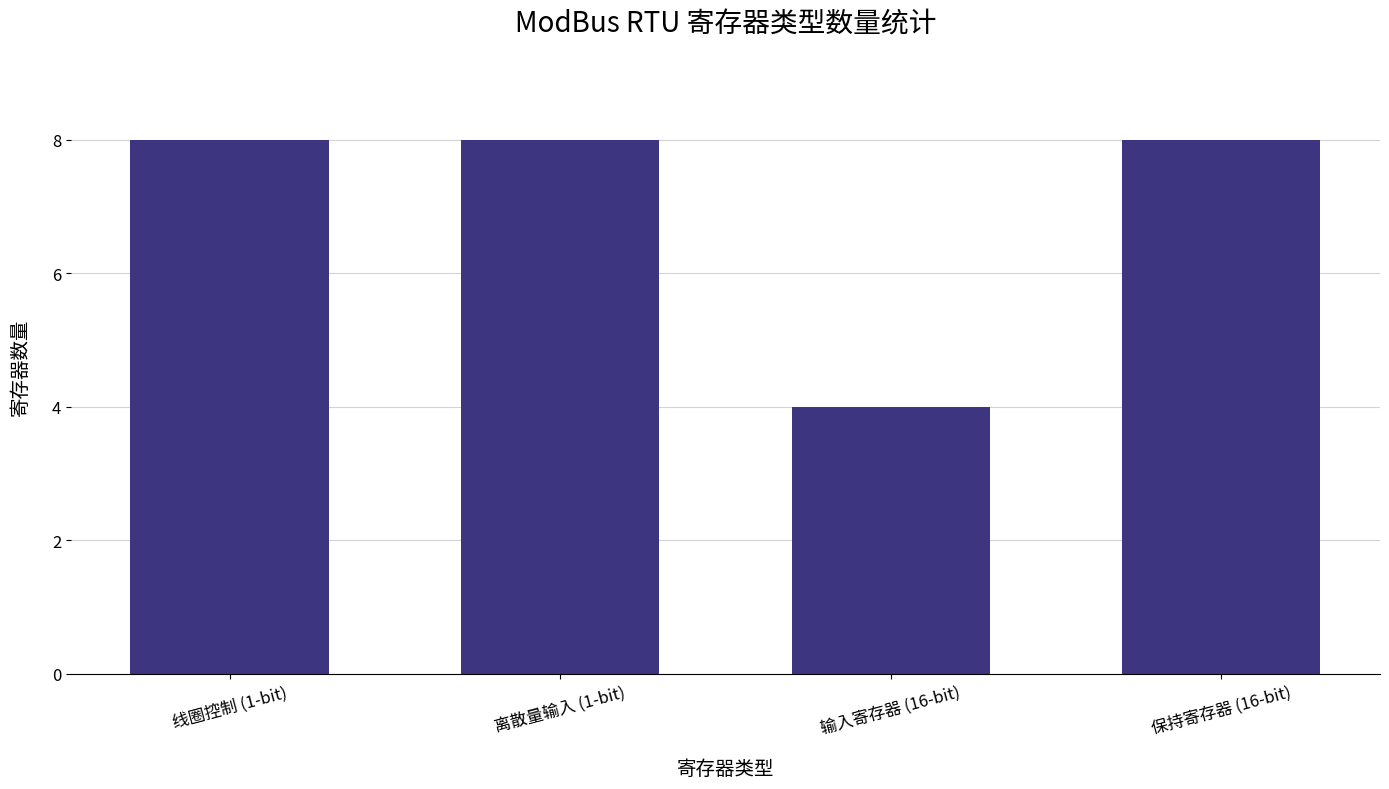

Reading right to left, what are all the values shown in this chart?

保持寄存器 (16-bit)=8	输入寄存器 (16-bit)=4	离散量输入 (1-bit)=8	线圈控制 (1-bit)=8